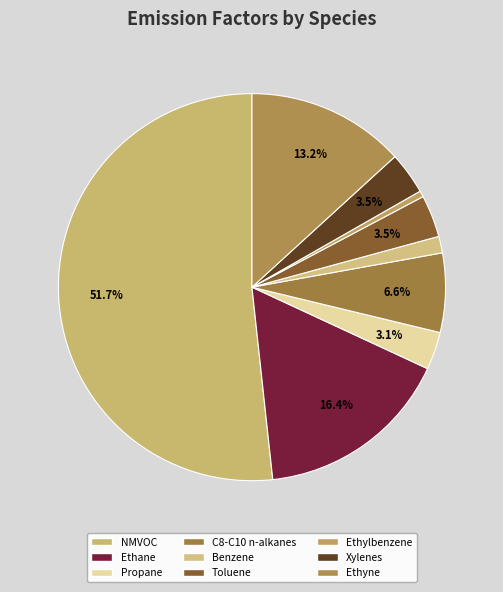

To the nearest percent, what portion does Propane represent?

3%